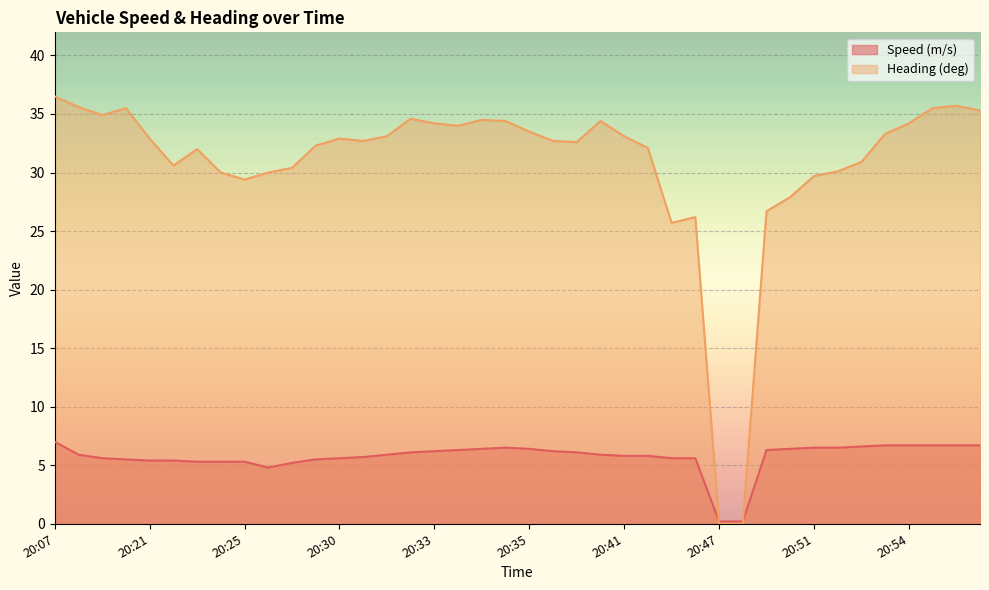

Where do Speed (m/s) and Heading (deg) first cross each other?

20:45 and 20:47